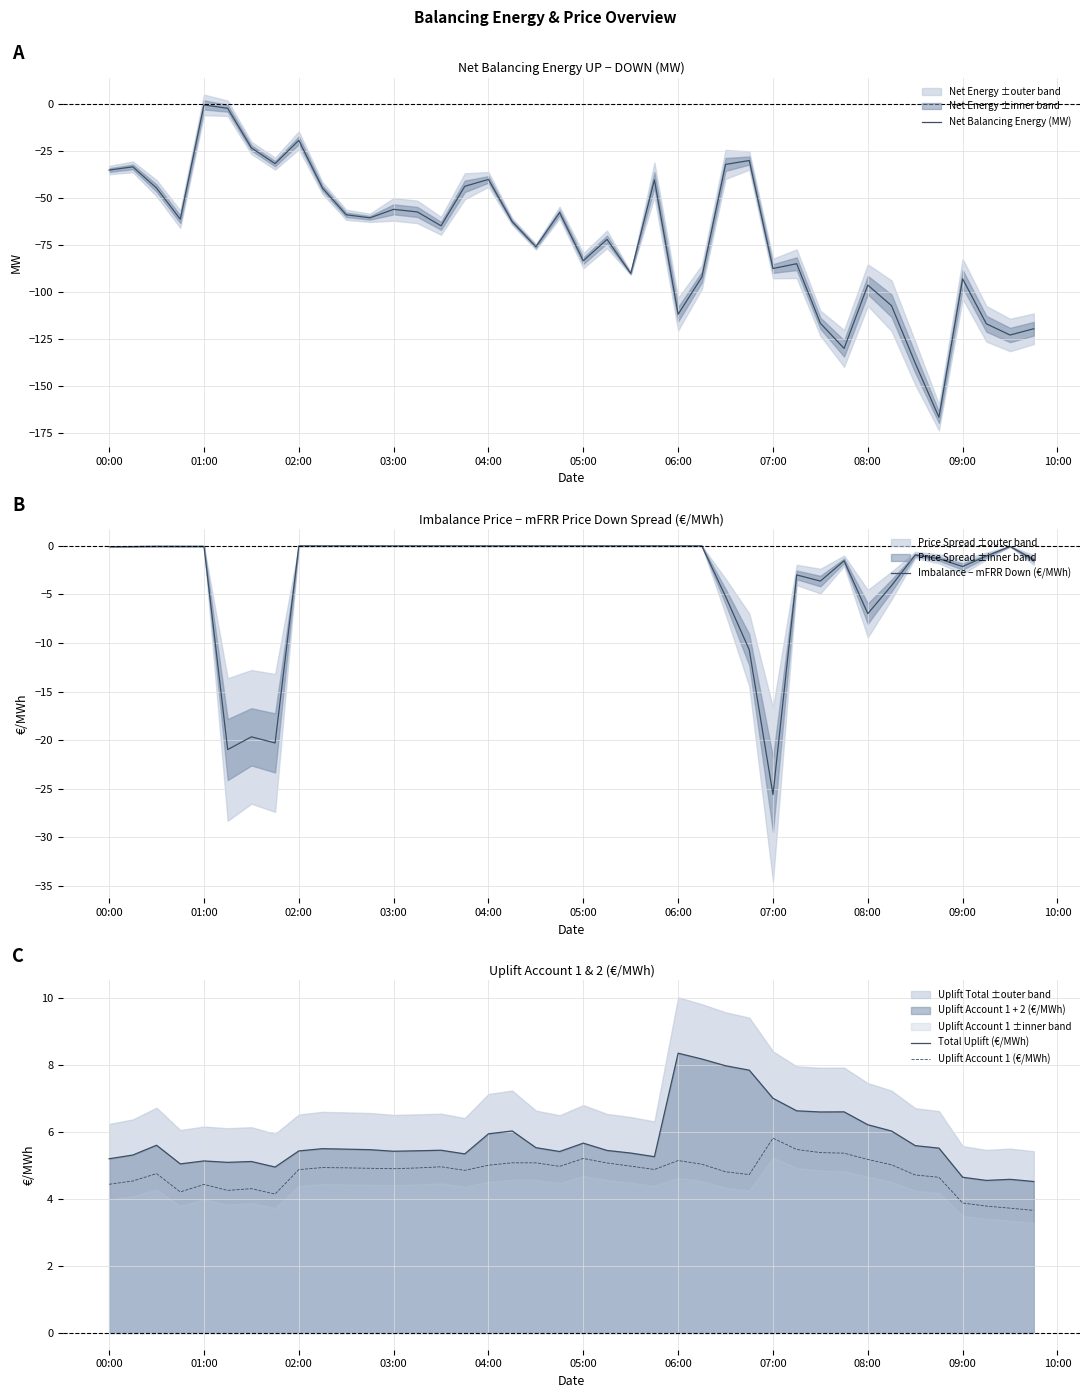

Is this an area chart (filled region under the line)?

No